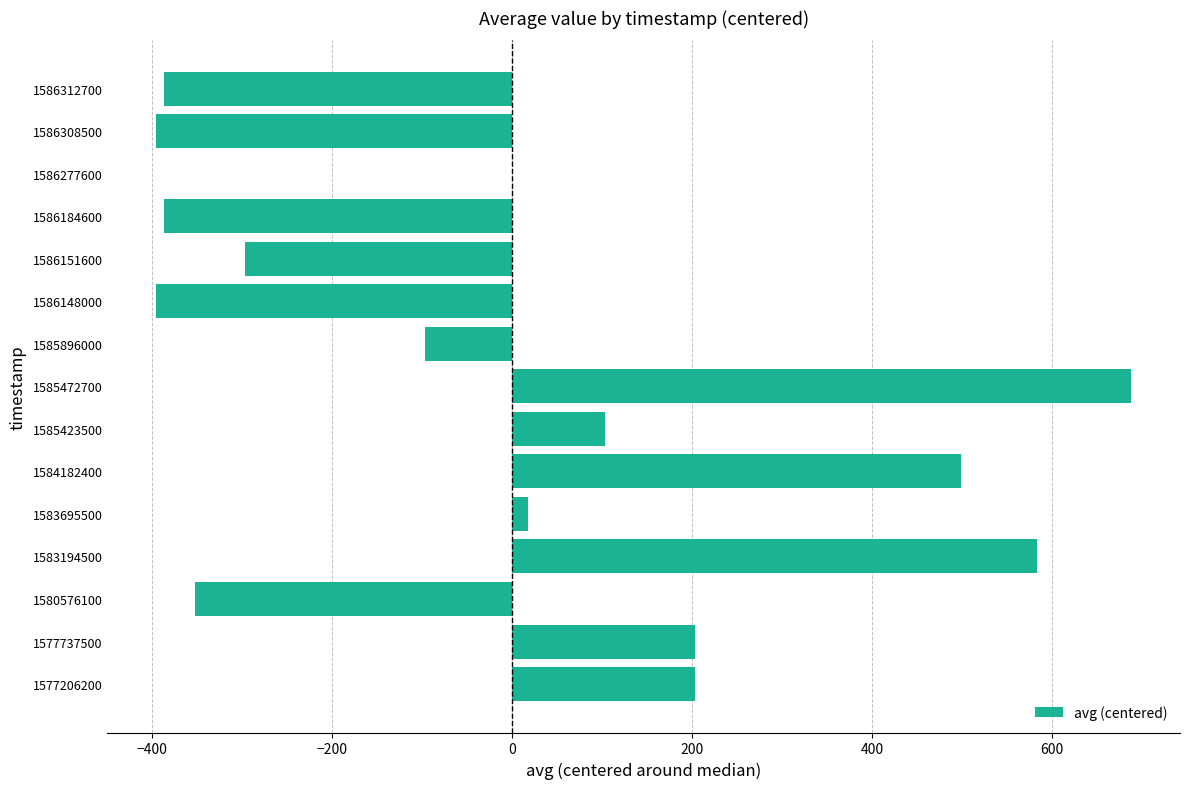

The chart shows a value of -261 at 1586308500. True or false?

False